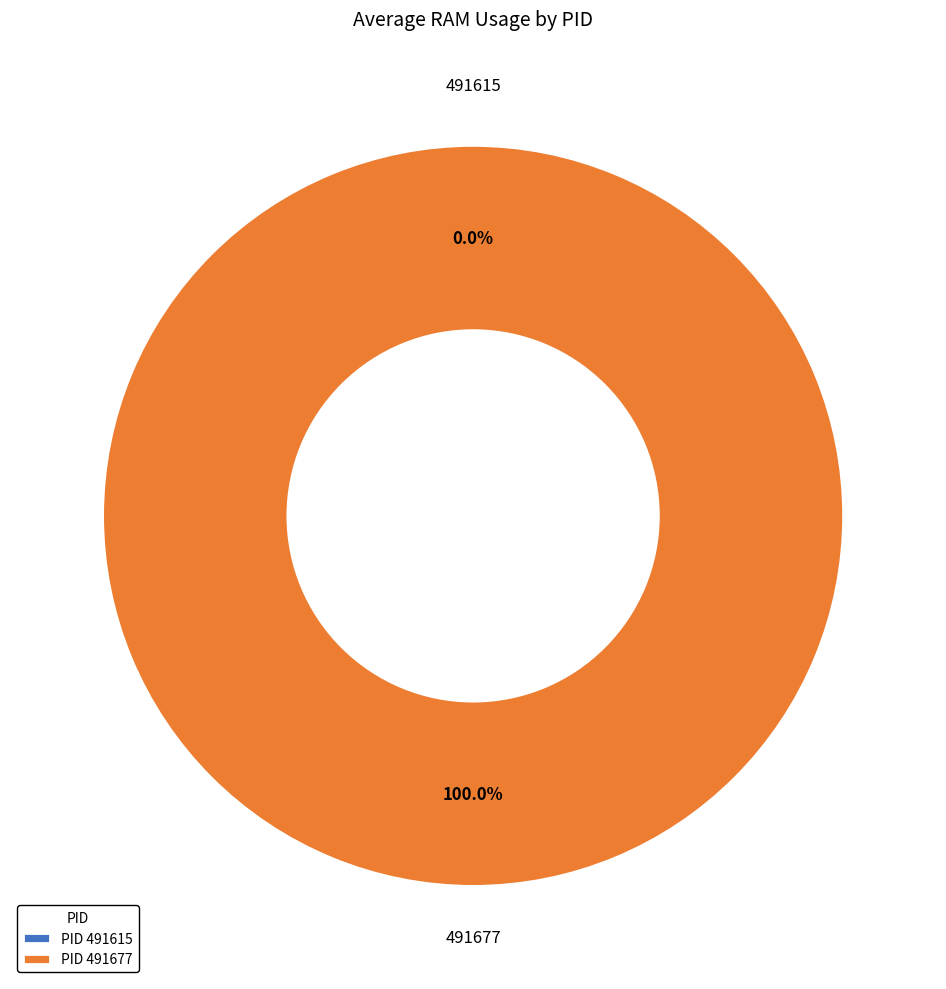

What is the largest slice in the pie chart?

491677